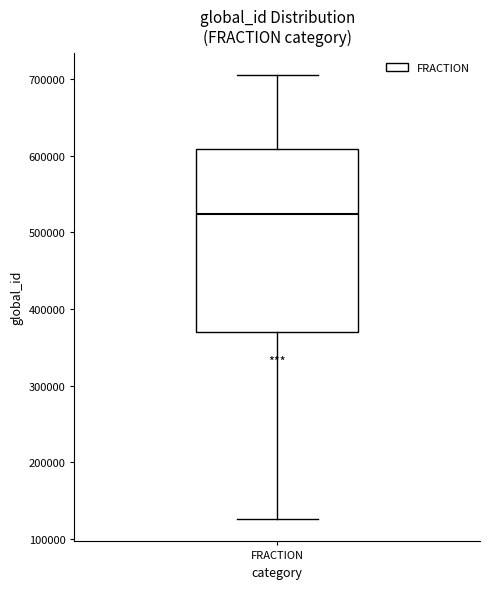

Where is the upper edge of the box for FRACTION on the y-axis? The values are not printed on the chart, so give them approximately, as read against the axis.

610000